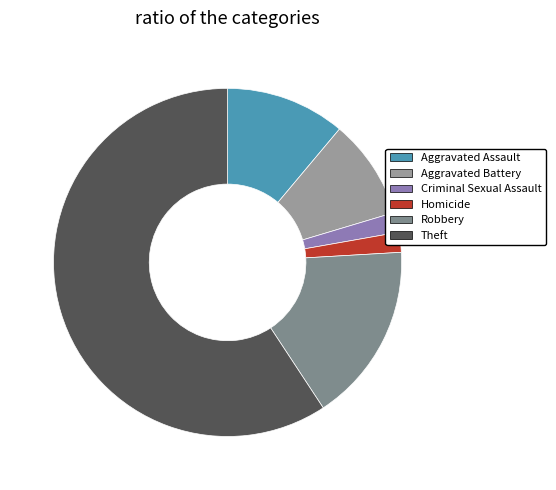

How many segments does this pie chart have?

6